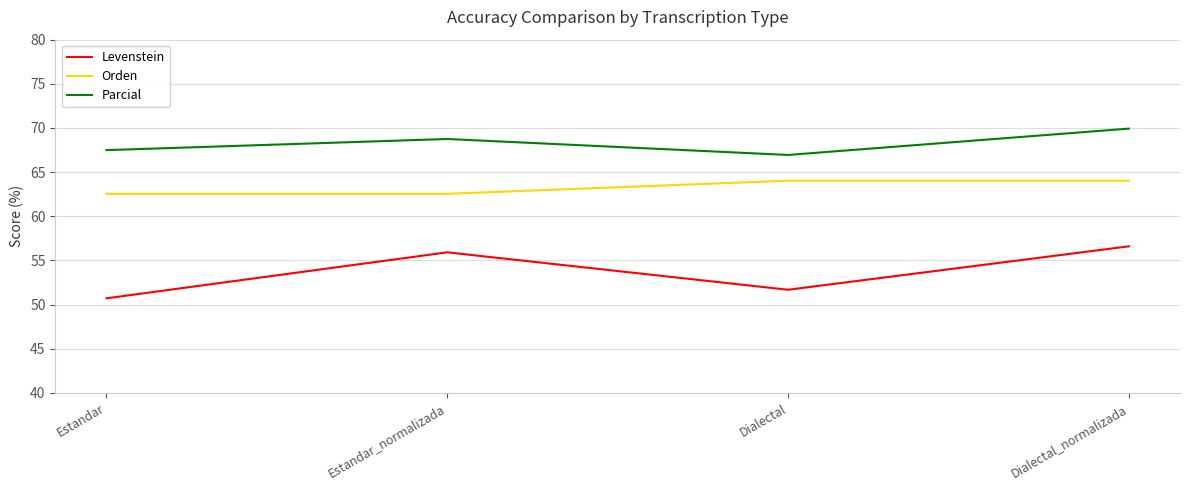

Reading left to right, list all the values displayed in this chart.

Levenstein: 50.7	55.9	51.7	56.6
Orden: 62.5	62.5	64.0	64.0
Parcial: 67.5	68.8	66.9	69.9